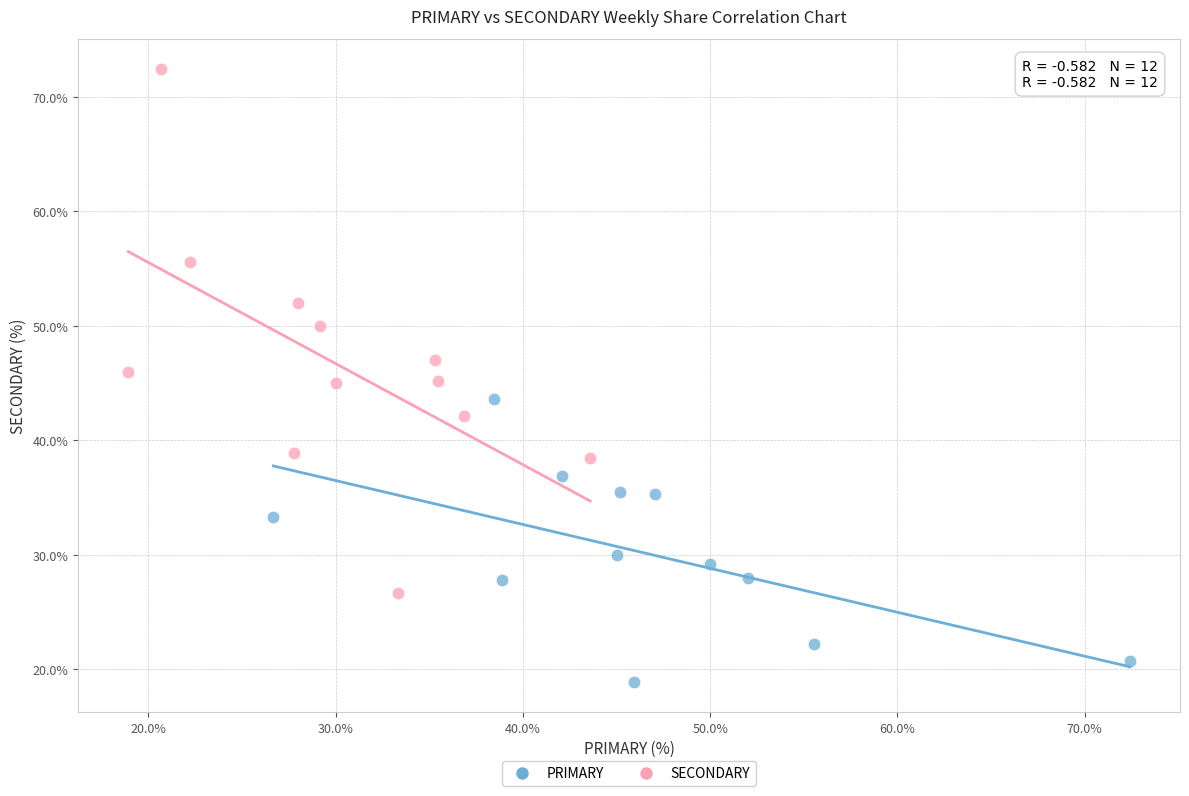

Which series reaches the minimum Y coordinate?

PRIMARY